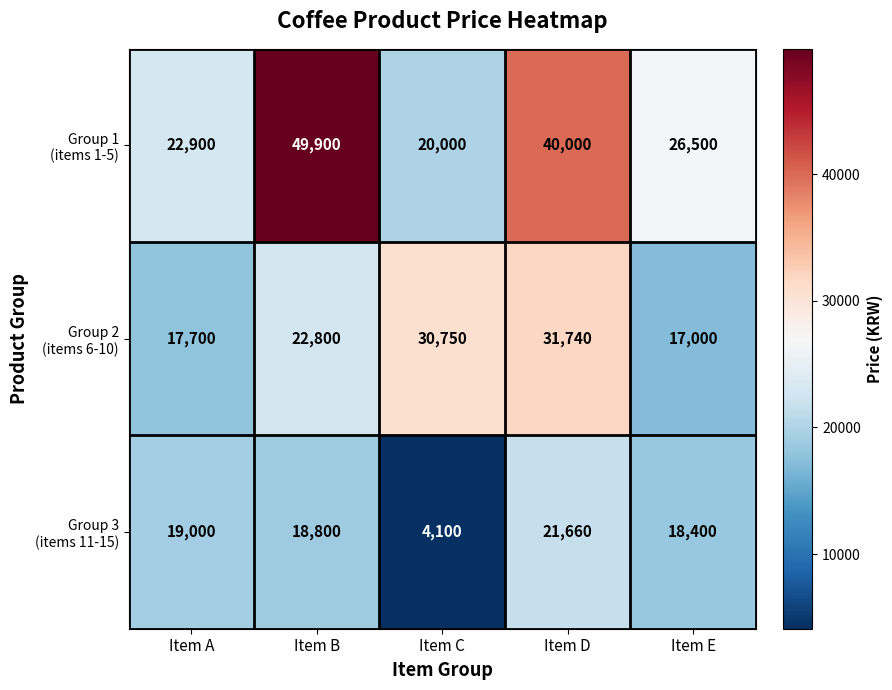

What is the smallest value displayed?

4100